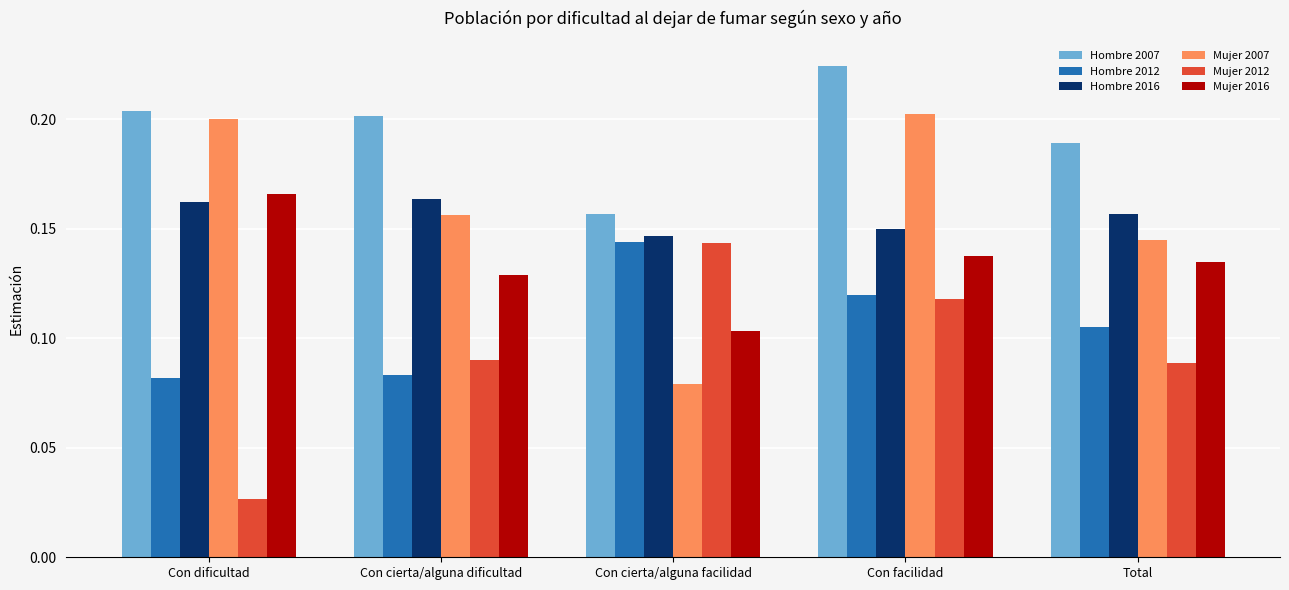

Does the chart contain stacked bars?

No